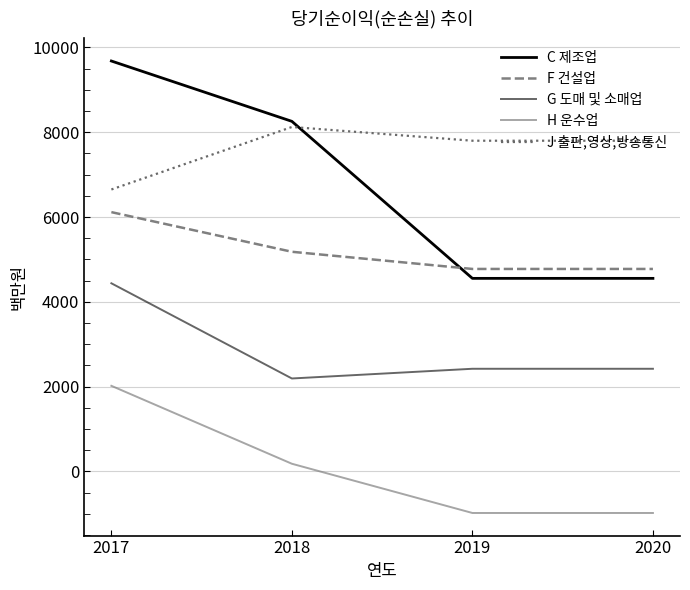

What is the difference between the maximum and minimum values in the G 도매 및 소매업 series?

2245